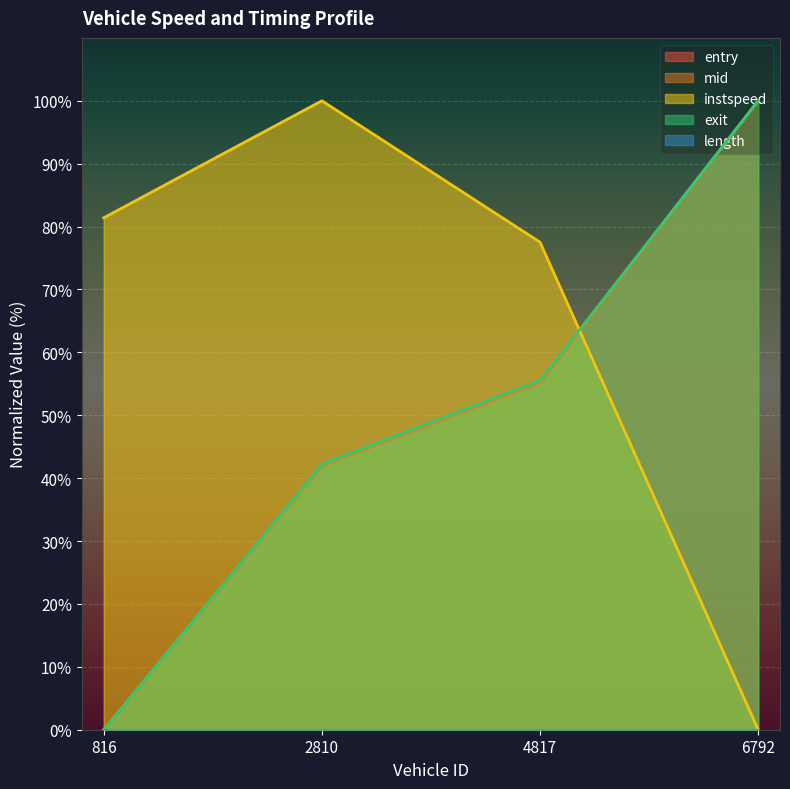

In instspeed, how many points are higher than both neighbors (excluding endpoints)?

1